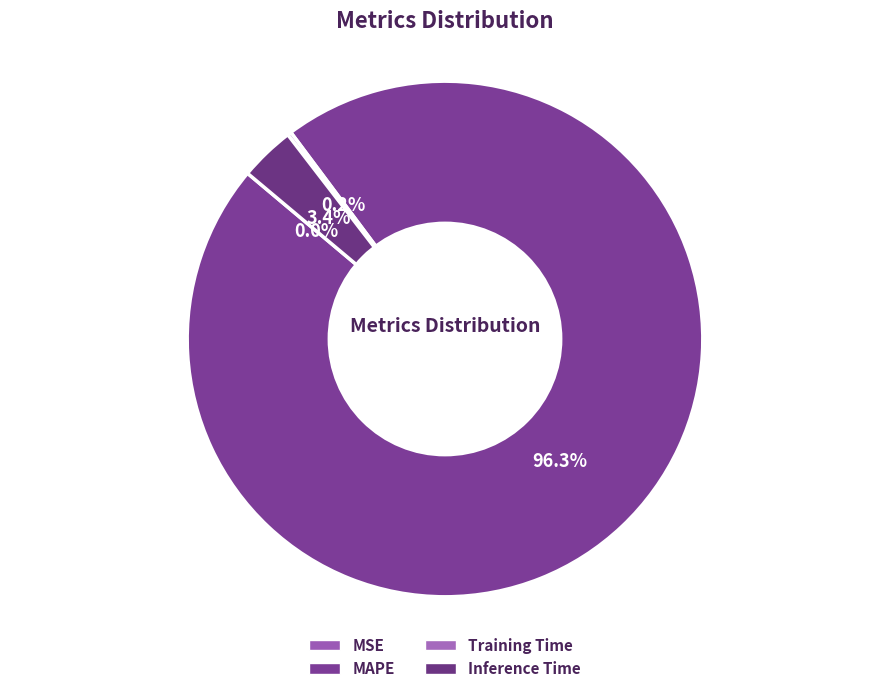

Is there any slice that represents more than half of the pie?

Yes